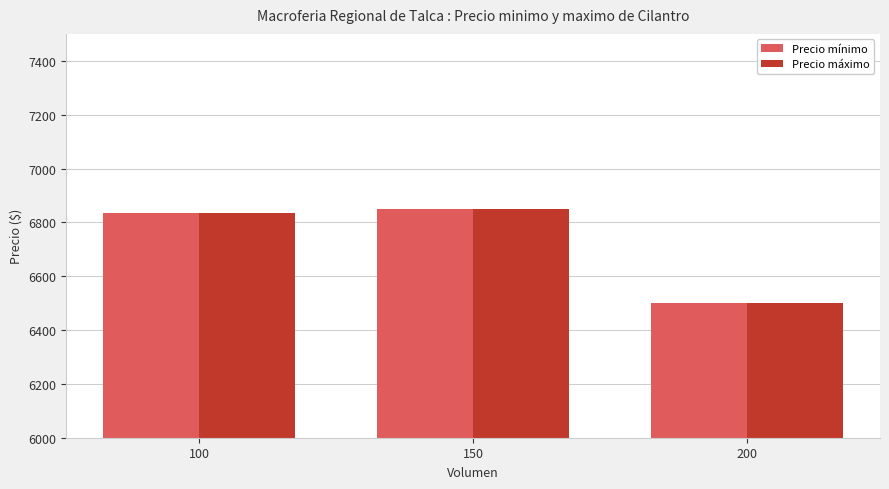

Reading left to right, transcribe all the data shown in this chart.

Precio mínimo: 100=6833.3	150=6850.0	200=6500.0
Precio máximo: 100=6833.3	150=6850.0	200=6500.0